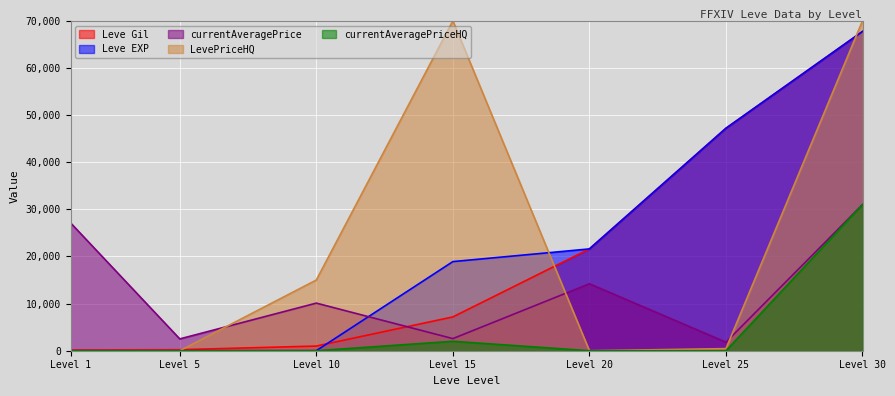

The currentAveragePrice series shows 2570 at Level 15. True or false?

True